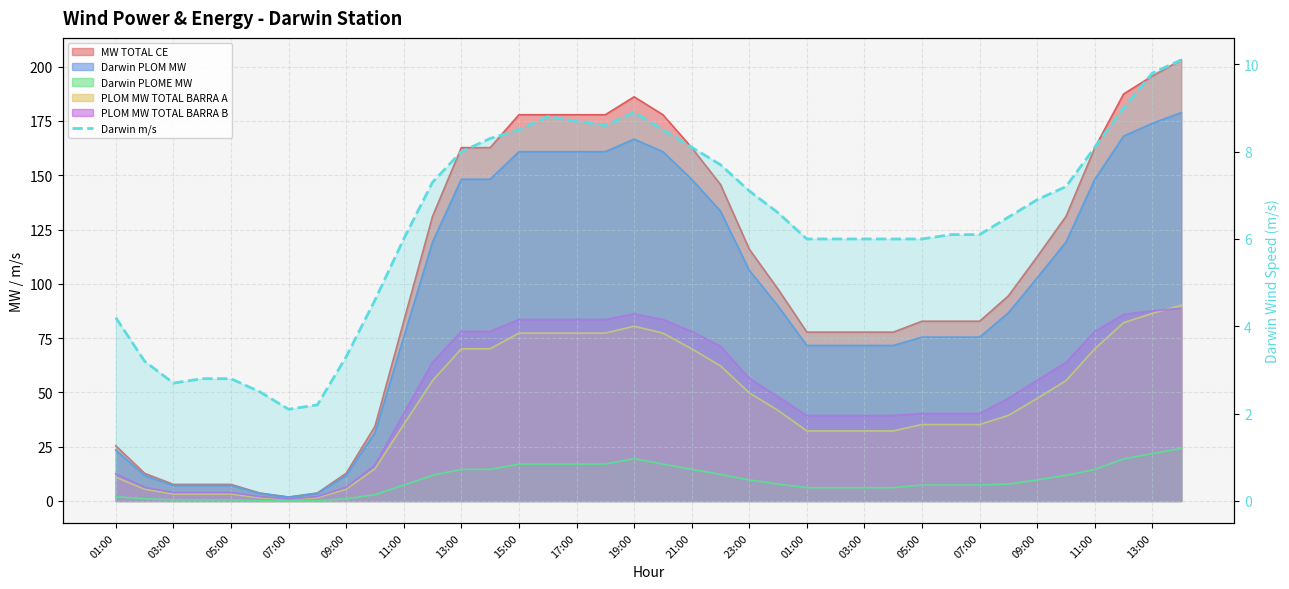

Where is the first local minimum?

03:00